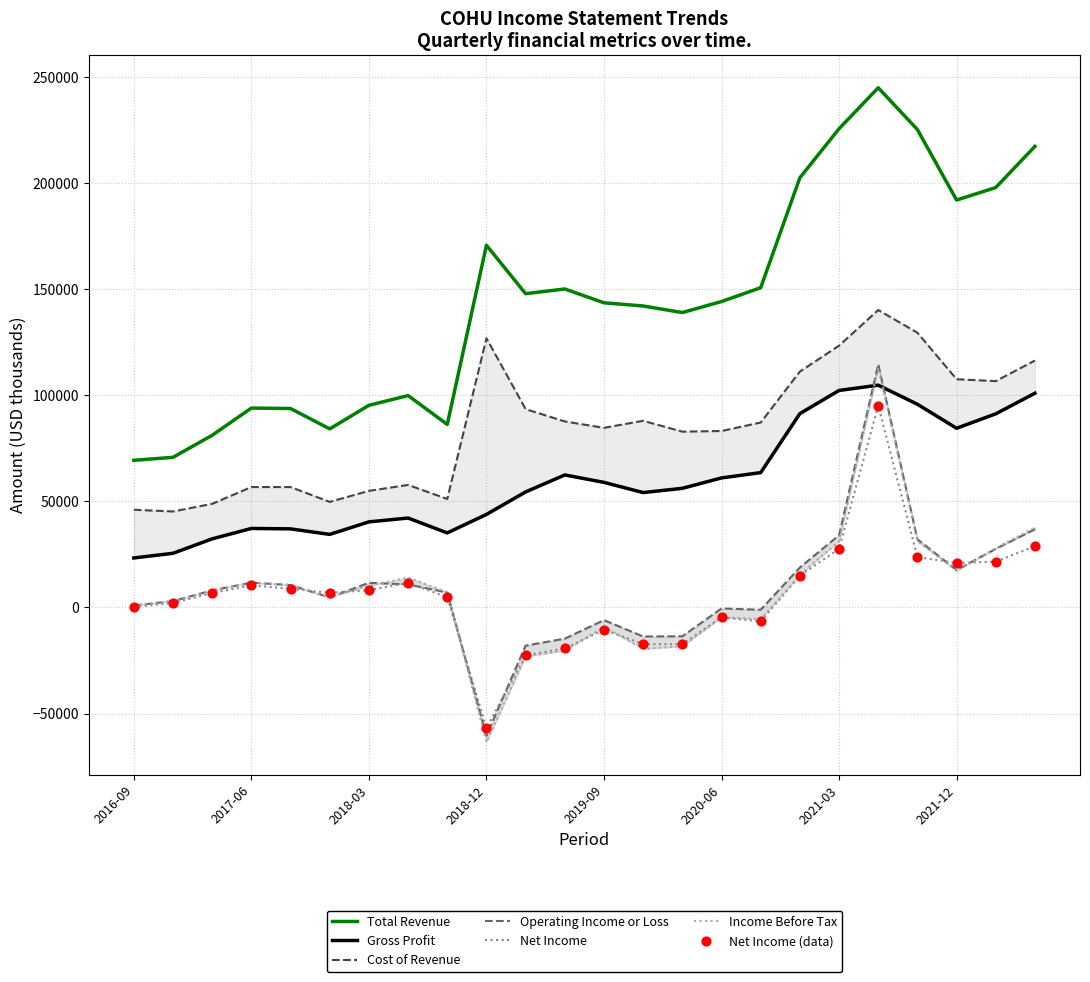

Which series contains the highest Y value?

Total Revenue